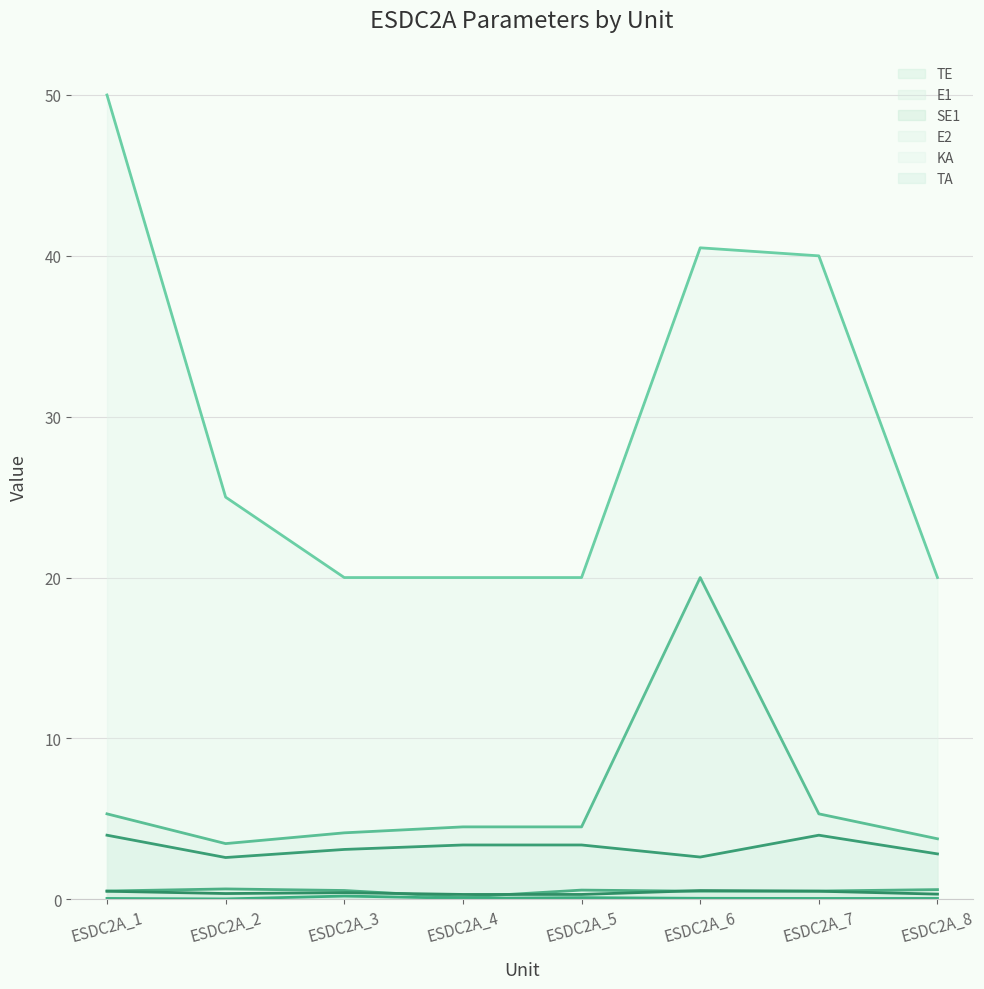

Where is SE1 (line) nearest to the value 0?

ESDC2A_4